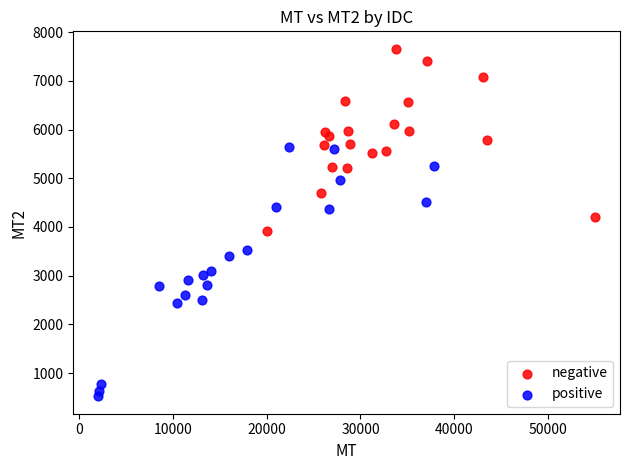

Which series reaches the minimum Y coordinate?

positive